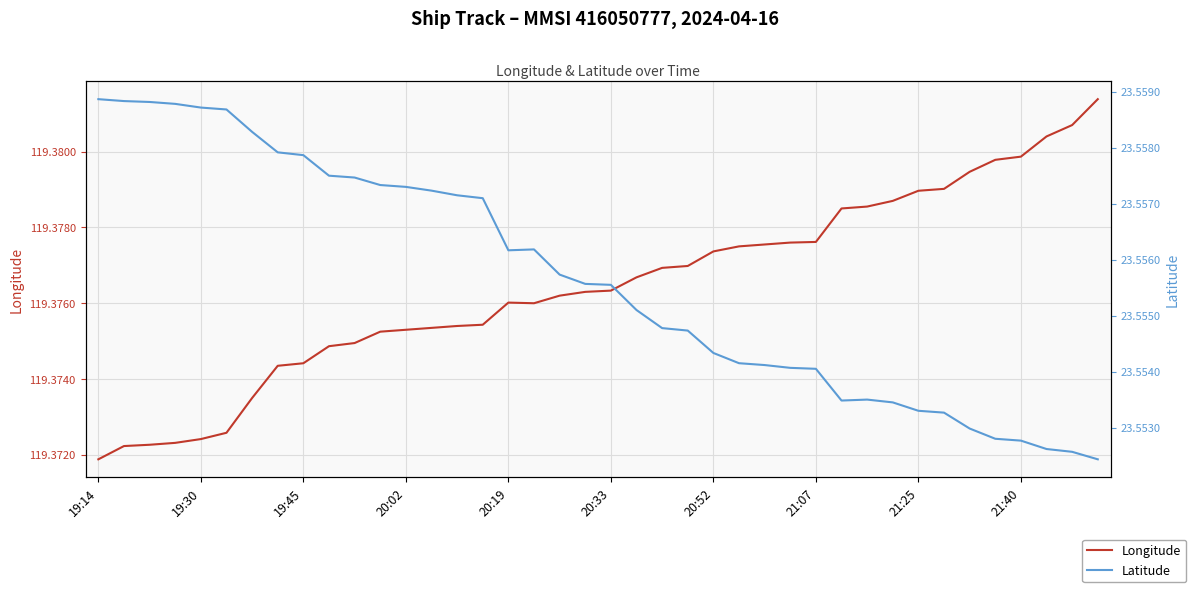

Where is Longitude nearest to the value 119?

19:14